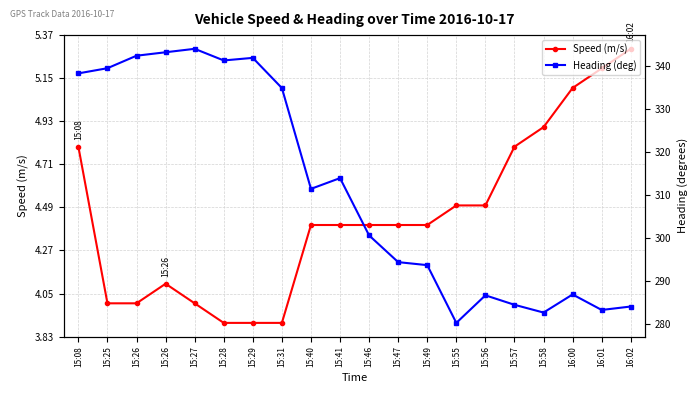

Which series has the largest total across all categories?

Heading (deg)